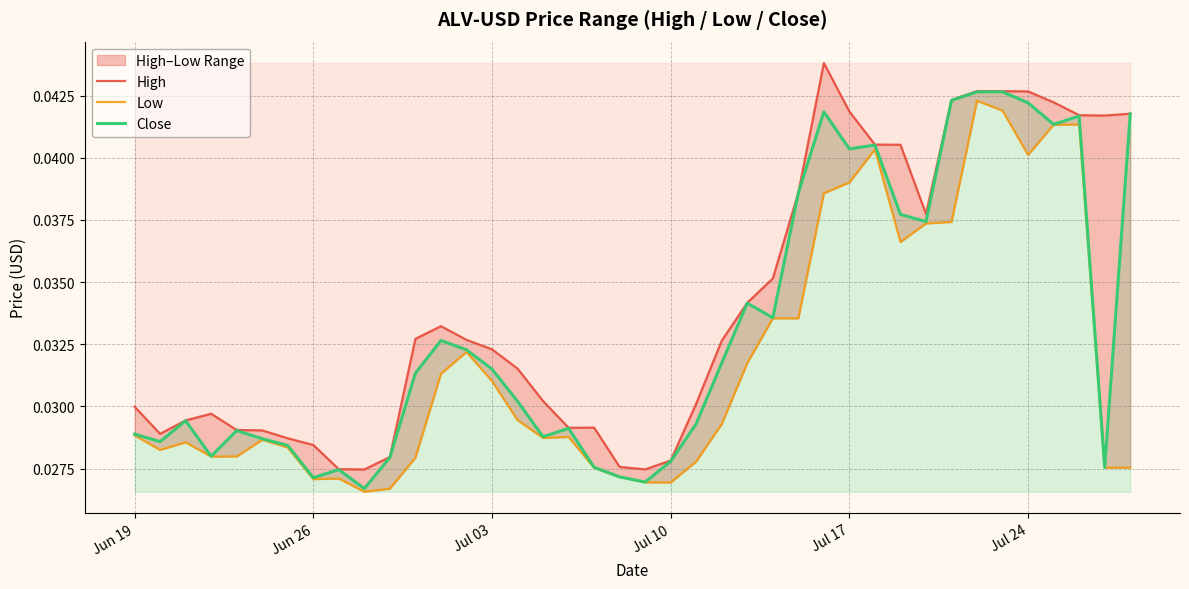

True or false: Close and High cross at least once.

False